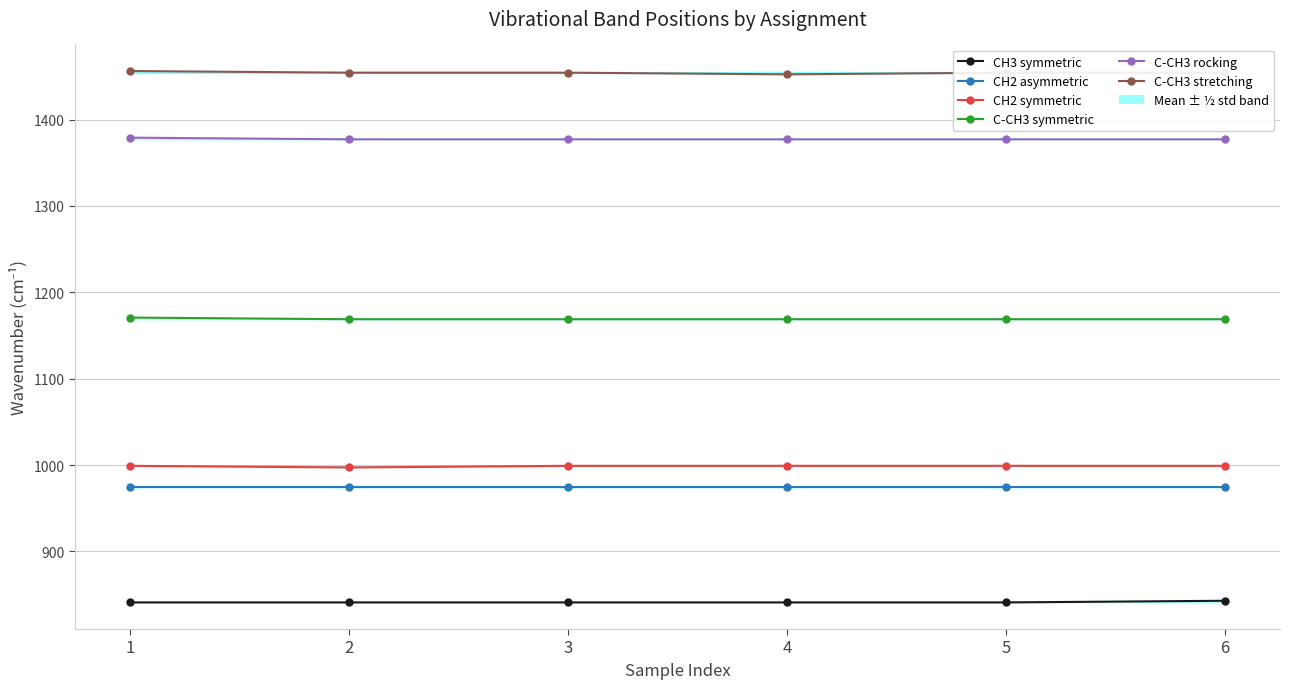

Where does the C-CH3 stretching series first go above 1454?

1